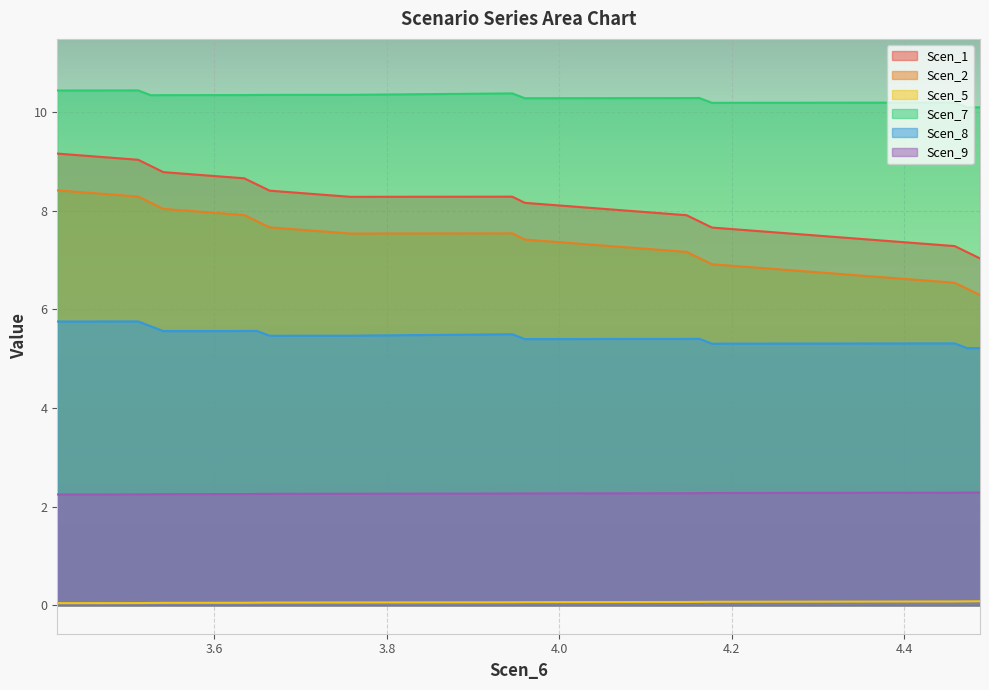

True or false: Scen_9 and Scen_5 intersect in this chart.

False